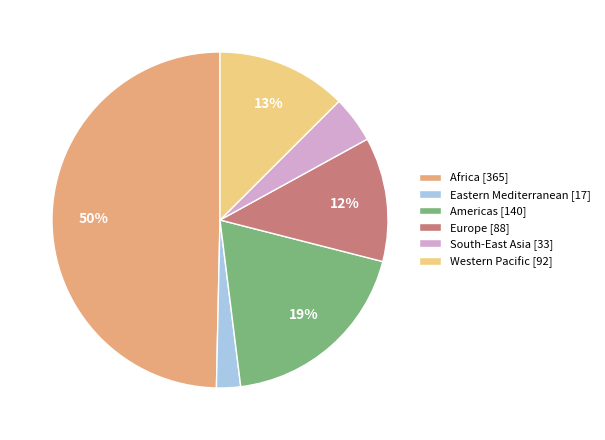

How many segments does this pie chart have?

6